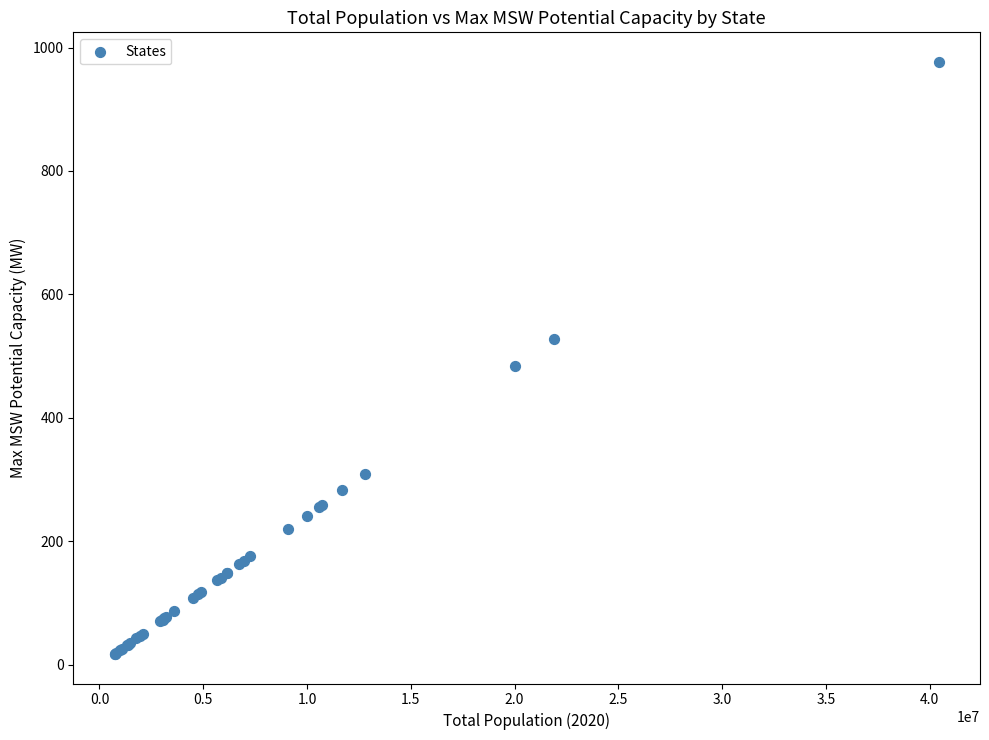

What Y value in the scatter plot is closest to 497?

483.8